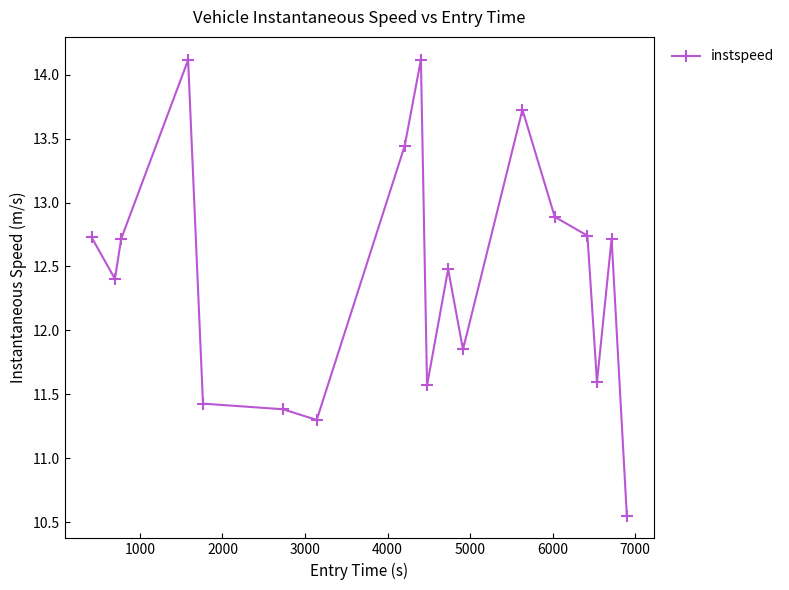

How many lines are shown in the chart?

1